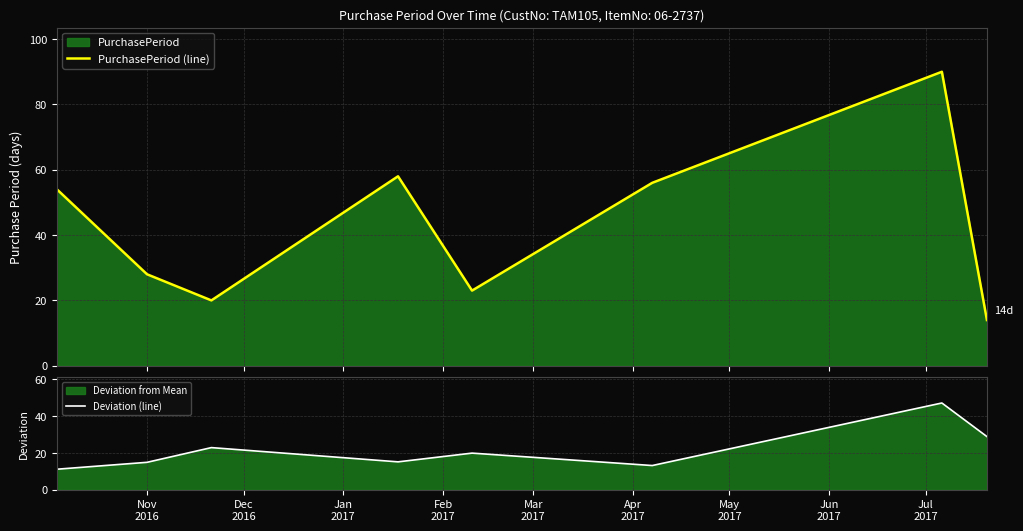

What is the highest value of the Deviation (line) series?

47.1